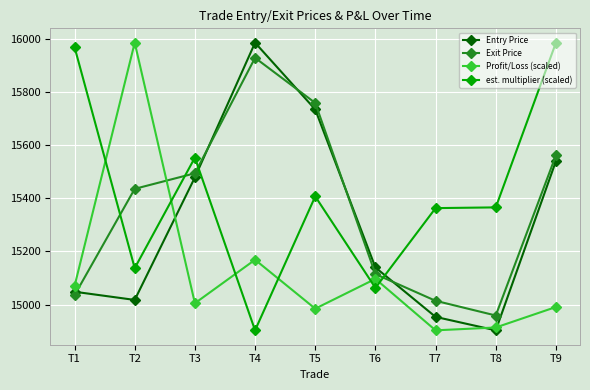

How many times do est. multiplier (scaled) and Entry Price cross each other?

2